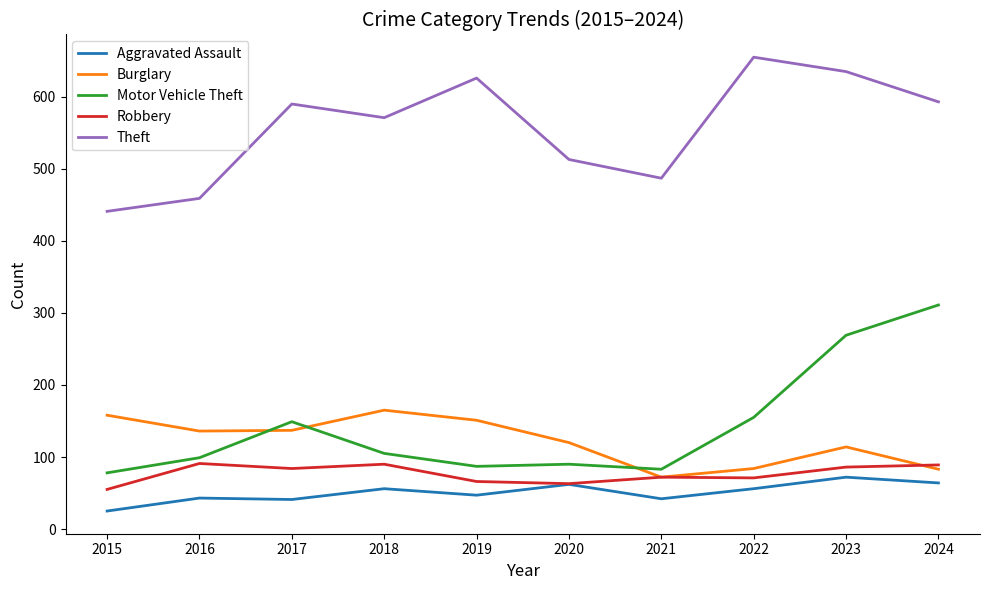

True or false: Robbery has a value of 71 at 2022.

True